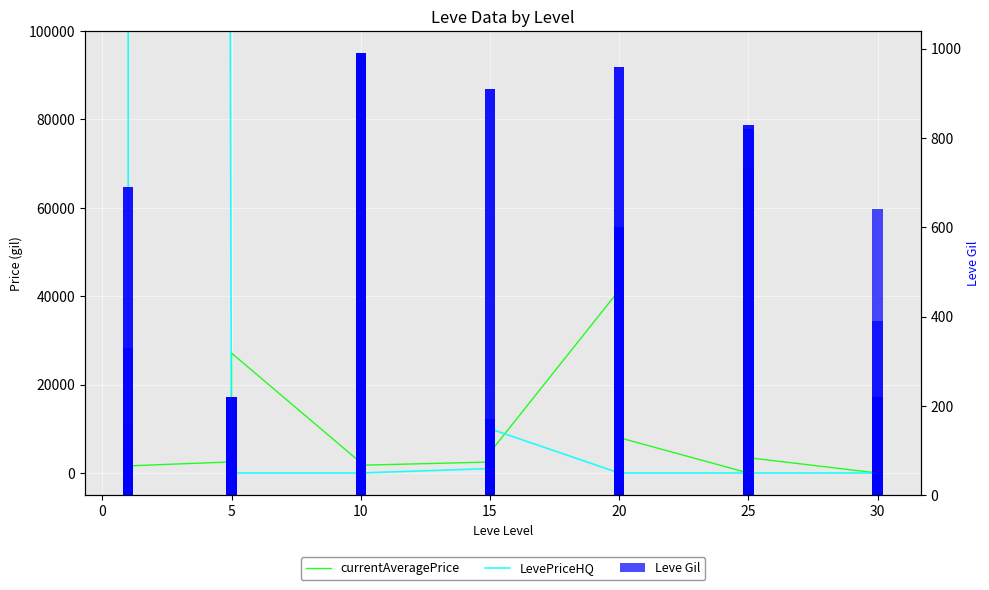

What is the label of the 34th bar from the right?

25